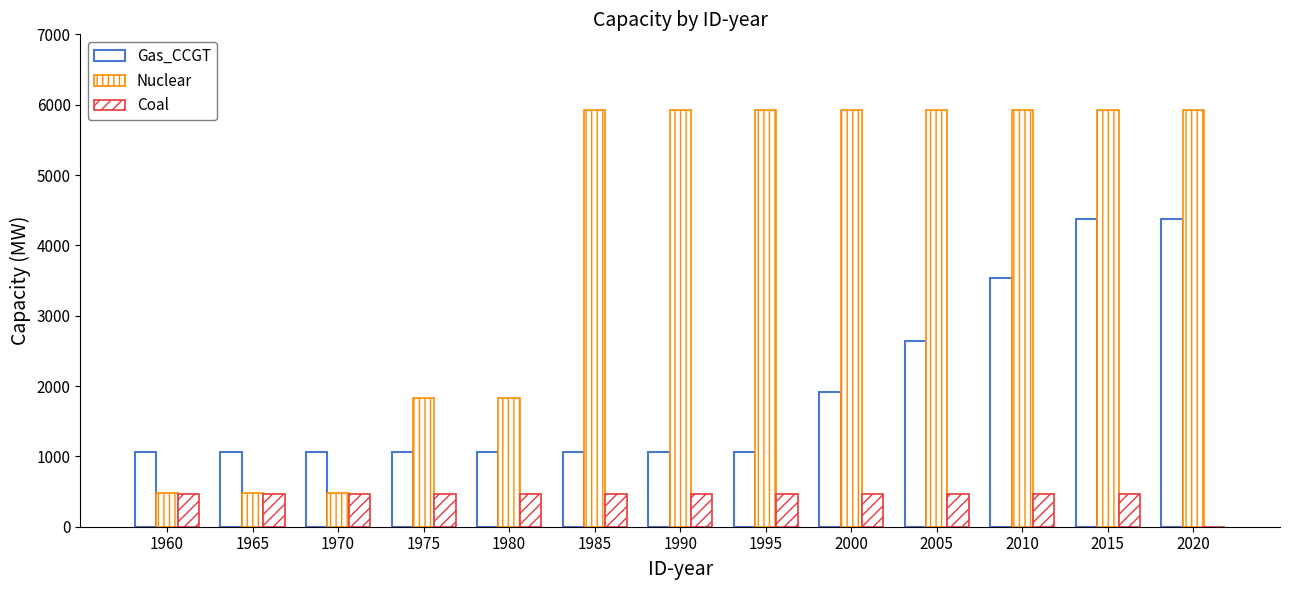

True or false: Coal has a value of 833.9 at 2000.

False